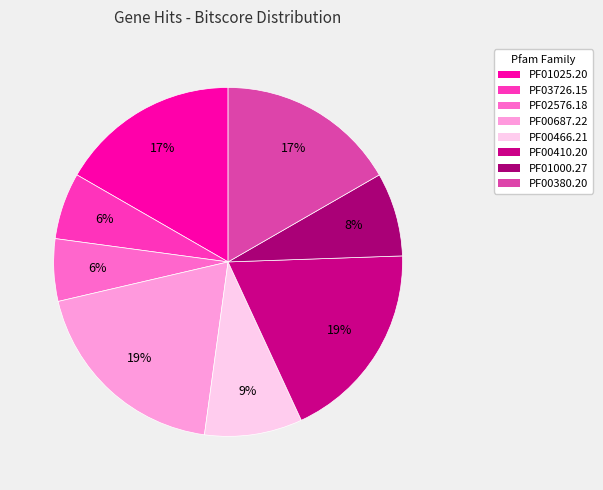

To the nearest percent, what is the difference between the largest and smallest slice percentages?

13%